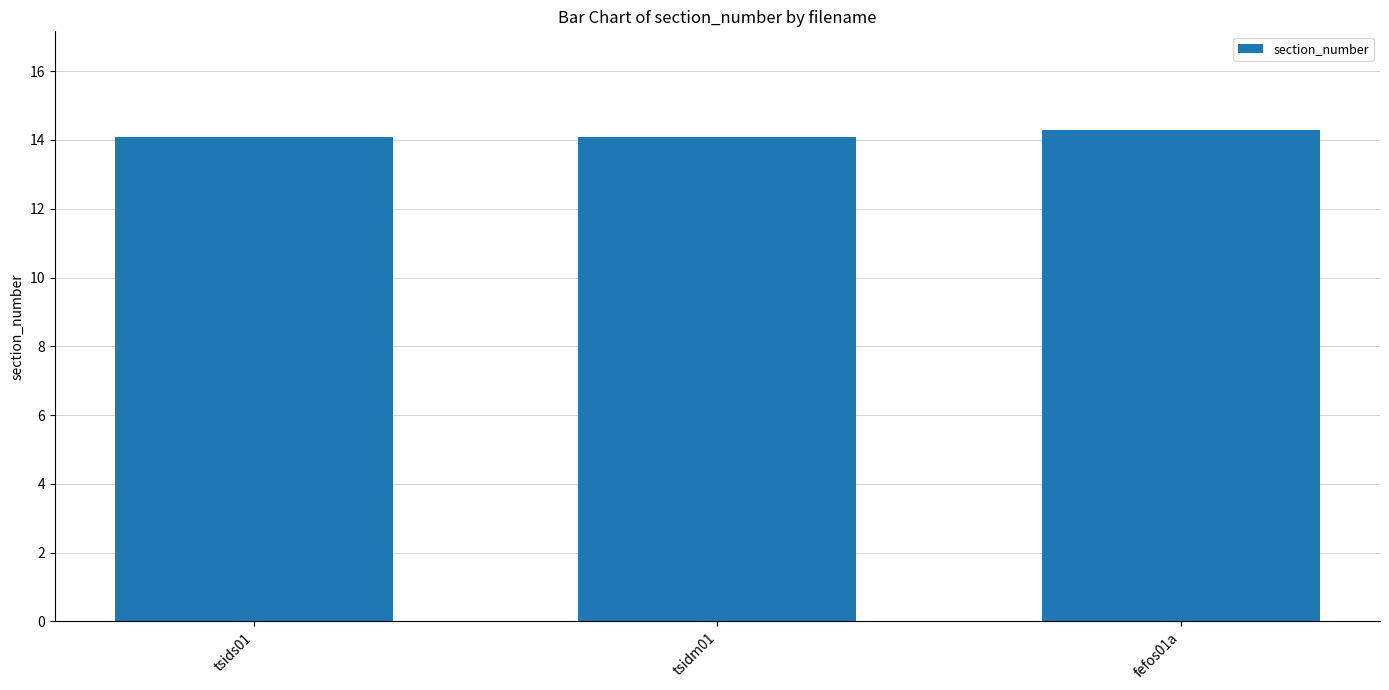

What is the label of the 1st bar from the right?

fefos01a